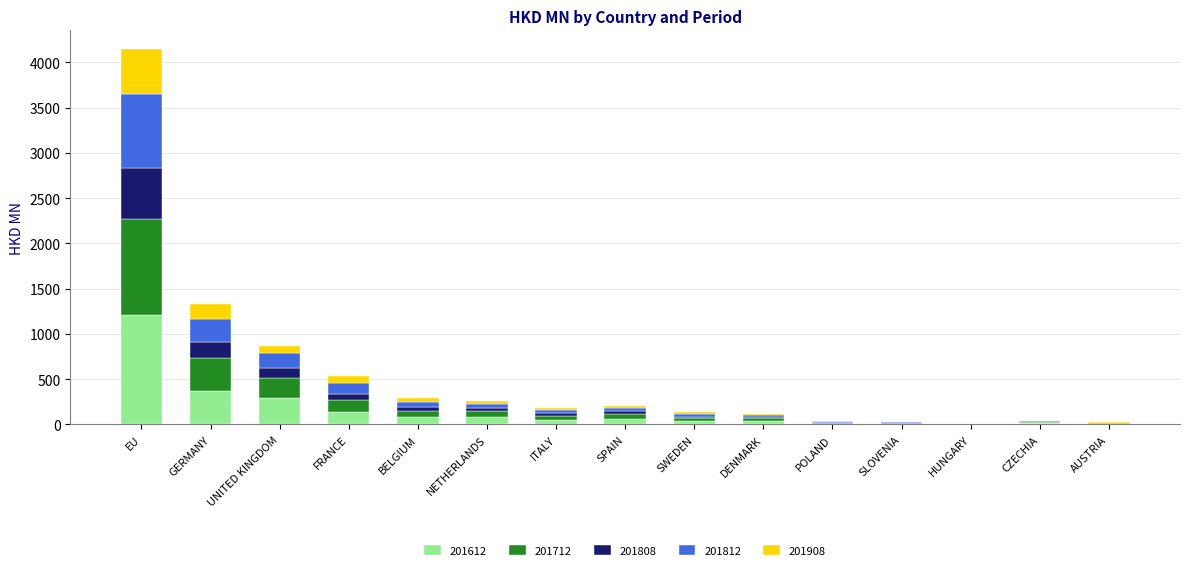

What is the maximum value for 201612?

1206.1